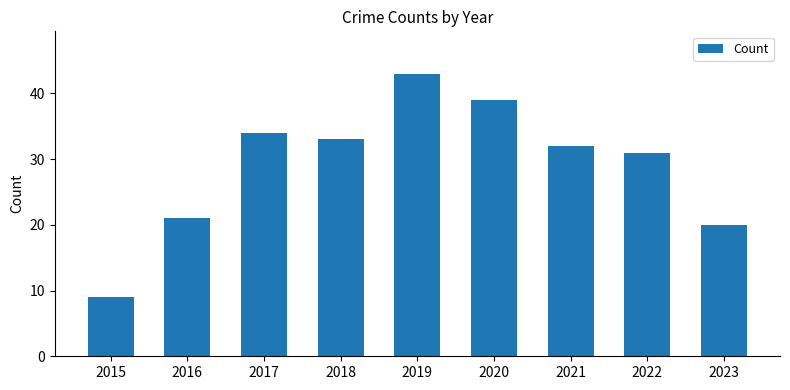

The chart shows a value of 54 at 2020. True or false?

False